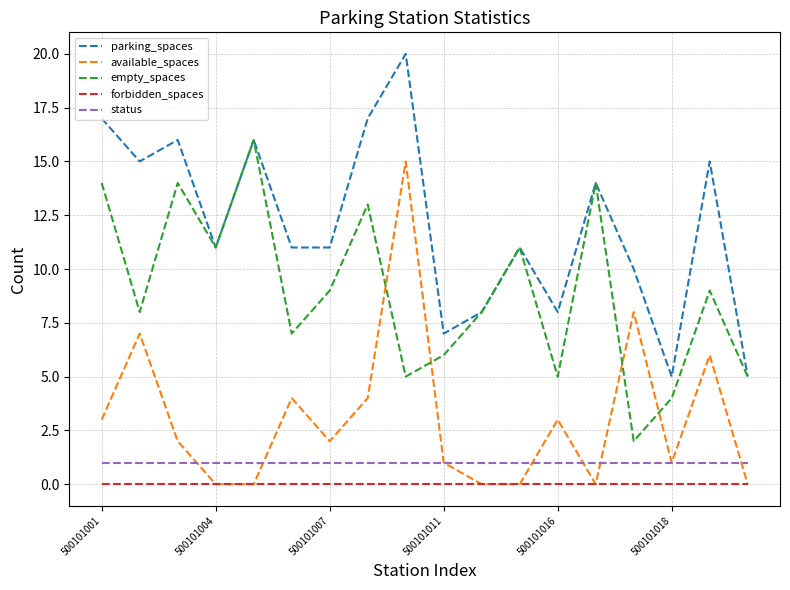

What is the difference between the maximum and second lowest values in the parking_spaces series?

15